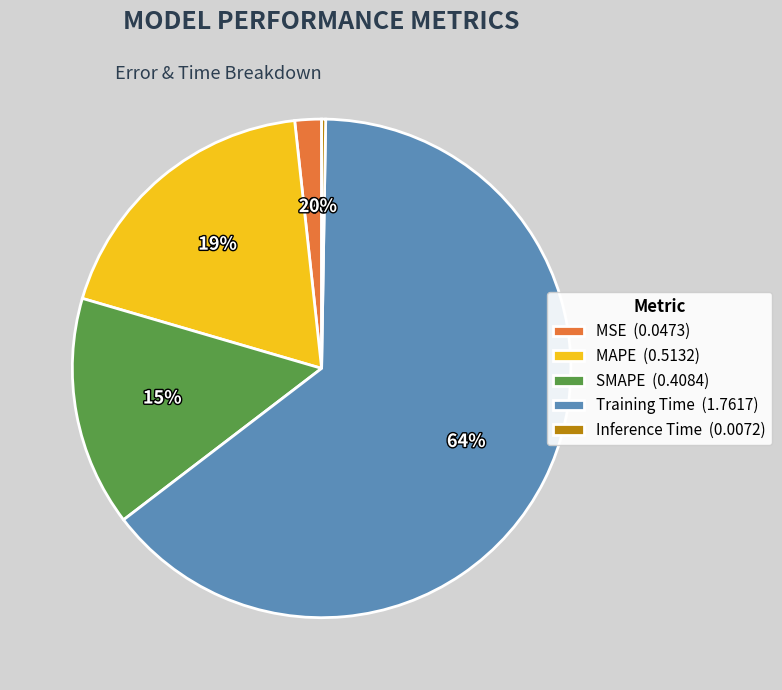

What is the ratio of the value at MAPE (0.5132) to the value at Training Time (1.7617)?

0.3